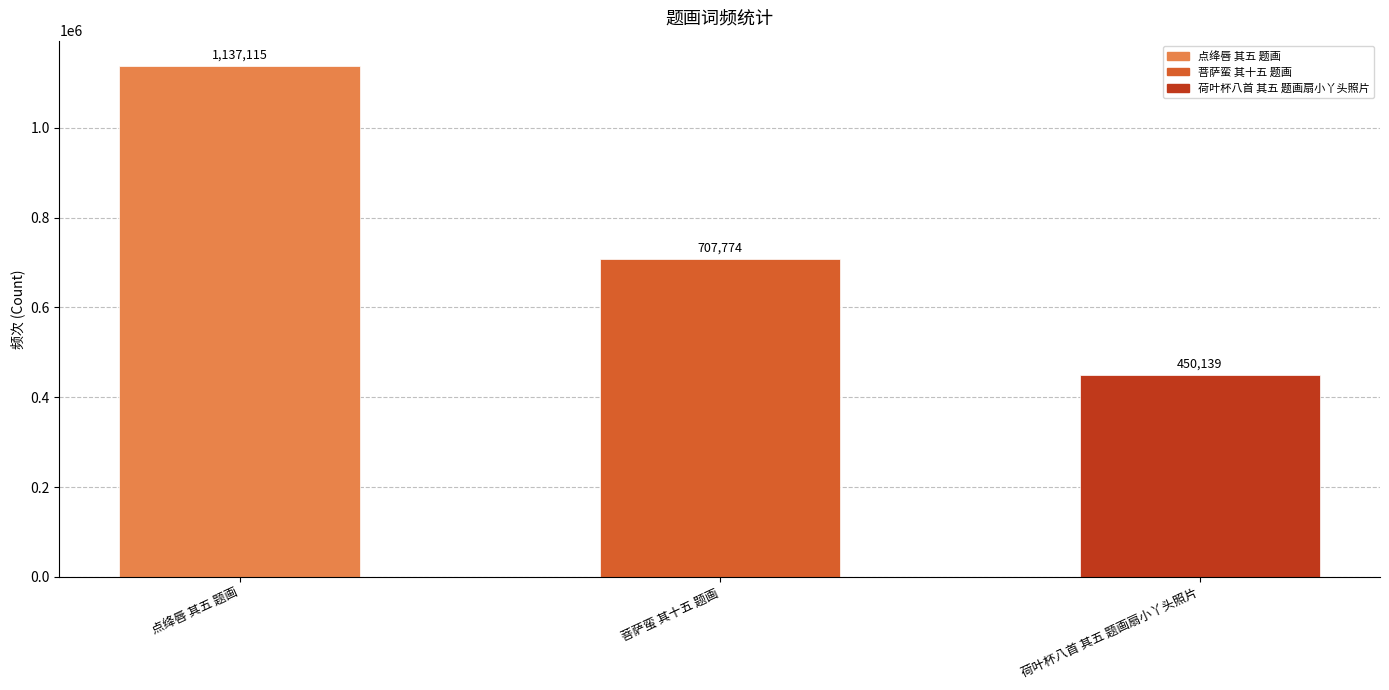

Does the chart contain any negative values?

No